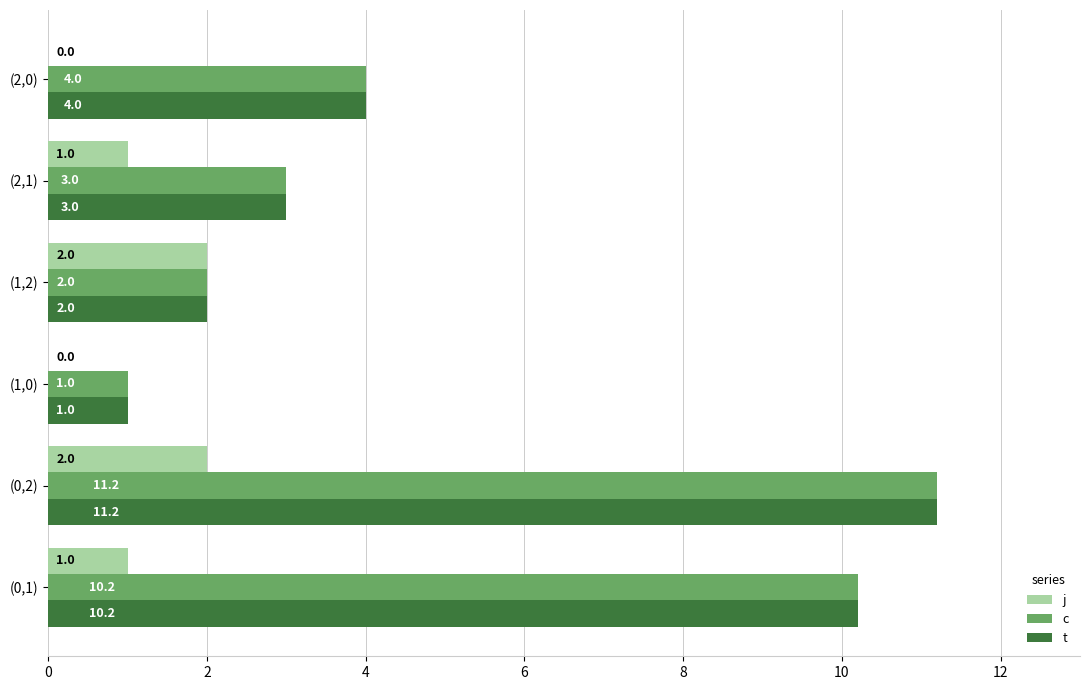

What is the sum of the c values at (0,2) and (1,2)?

13.2